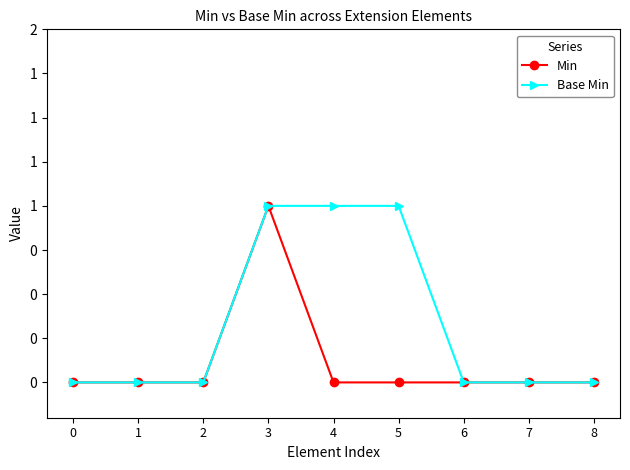

Reading left to right, what are all the values shown in this chart?

Min: 0	0	0	1	0	0	0	0	0
Base Min: 0	0	0	1	1	1	0	0	0